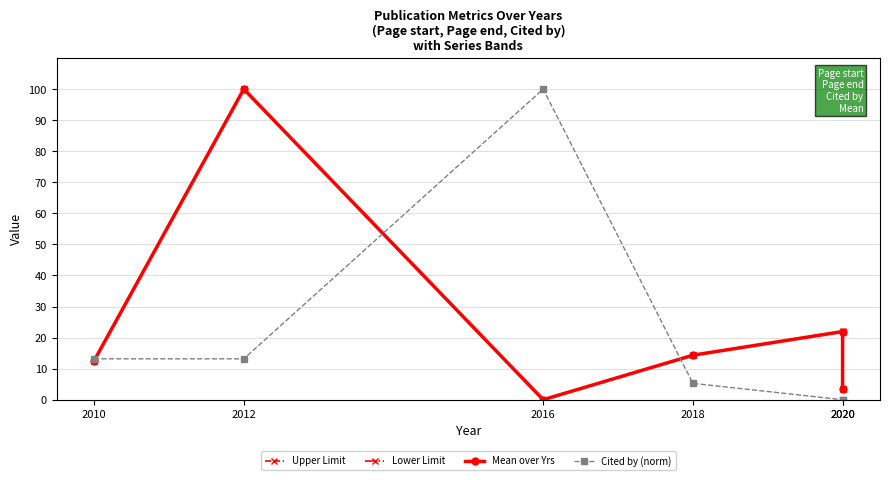

Reading left to right, what are all the values shown in this chart?

Upper Limit: 12.5	100.0	0.0	14.3	22.1	3.5
Lower Limit: 12.5	100.0	0.0	14.4	21.8	3.5
Mean over Yrs: 12.5	100.0	0.0	14.3	21.9	3.5
Cited by (norm): 13.2	13.2	100.0	5.3	0.0	0.0